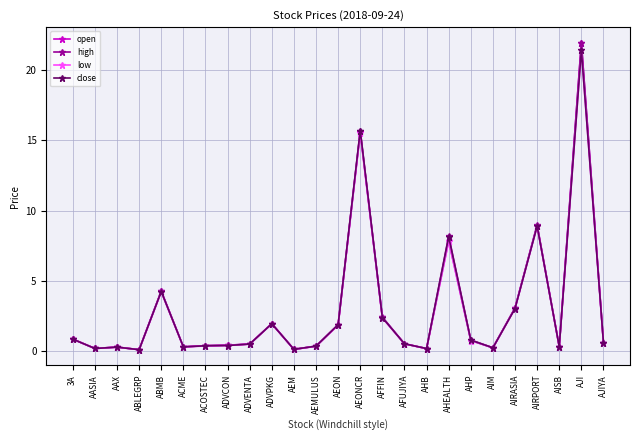

What value does the high series have at AIRASIA?

3.1